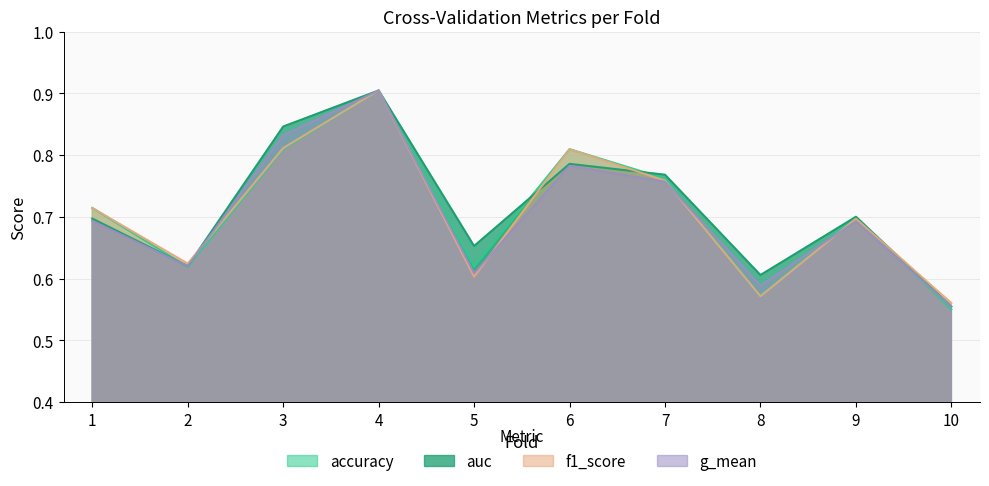

True or false: auc and g_mean intersect in this chart.

False